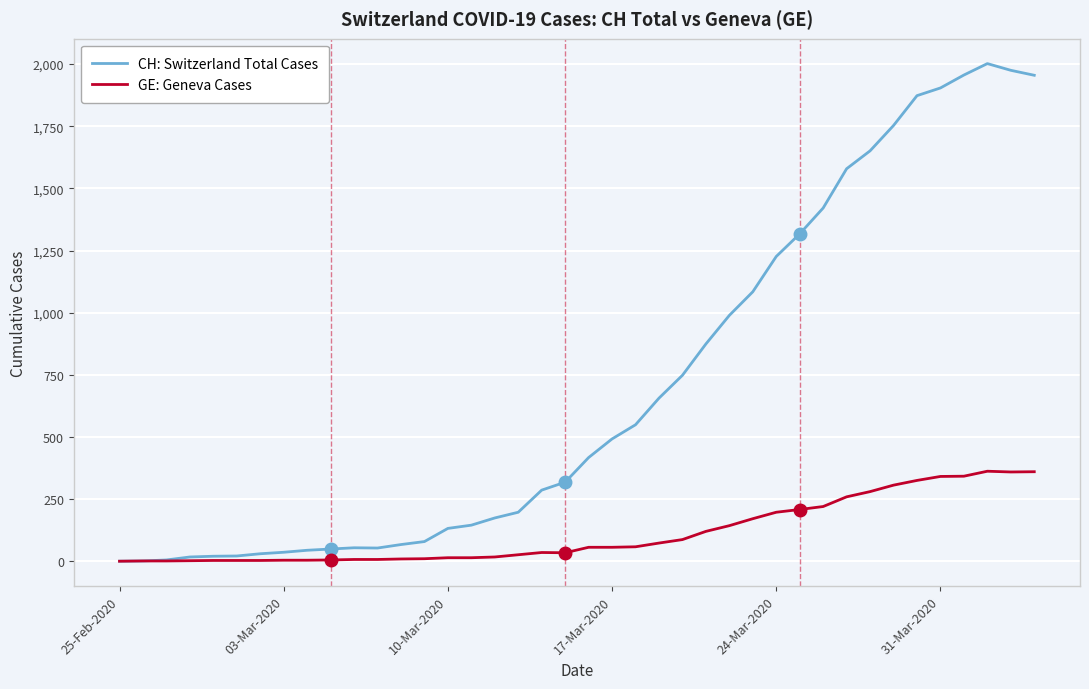

What are all the series names shown in the legend?

CH: Switzerland Total Cases, GE: Geneva Cases